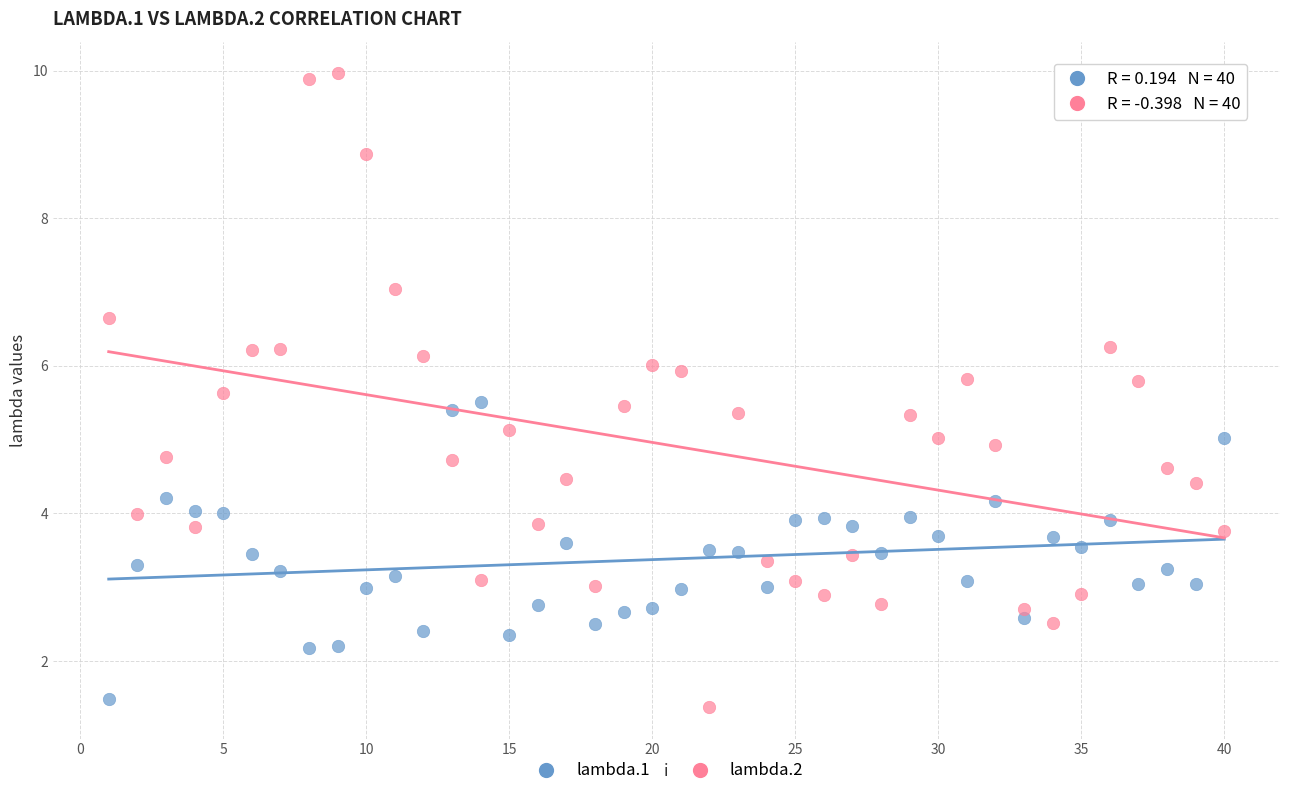

Across all data points, what is the range of X values (max minus min)?

39.0